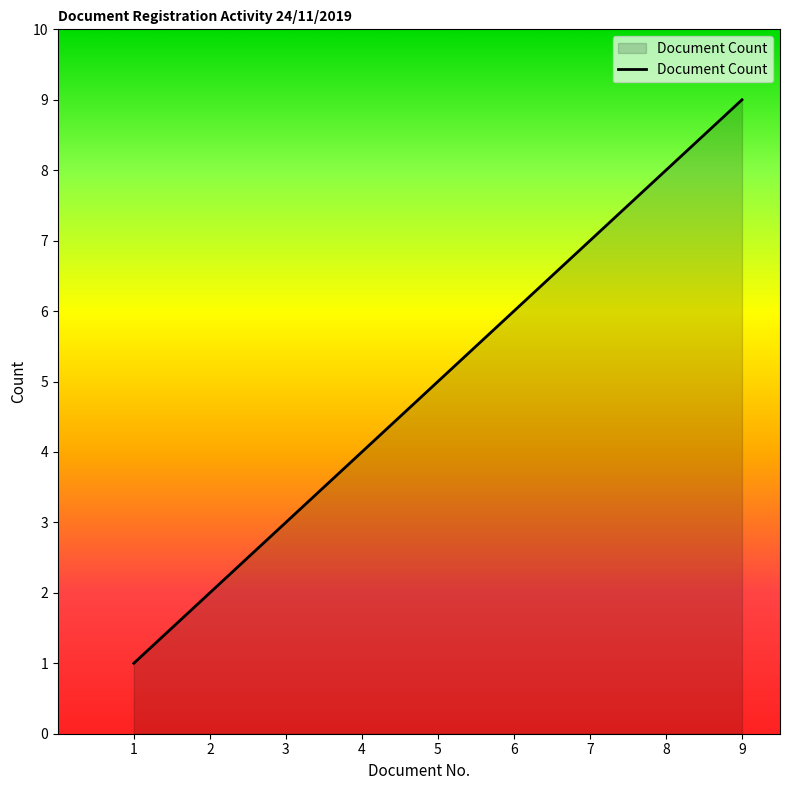

The value at 8 is 8. True or false?

True